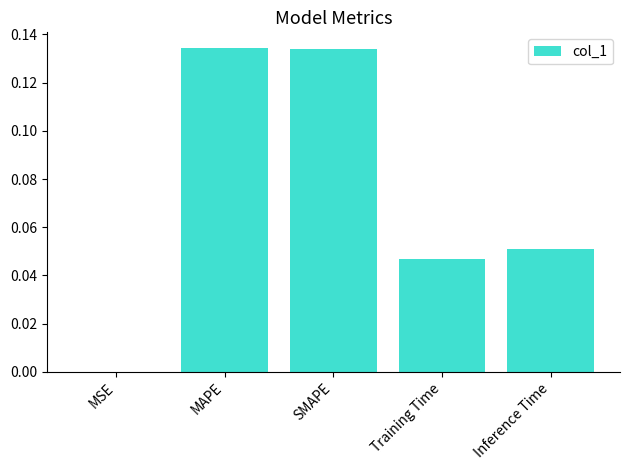

True or false: the data shows 0.1 at Training Time.

False